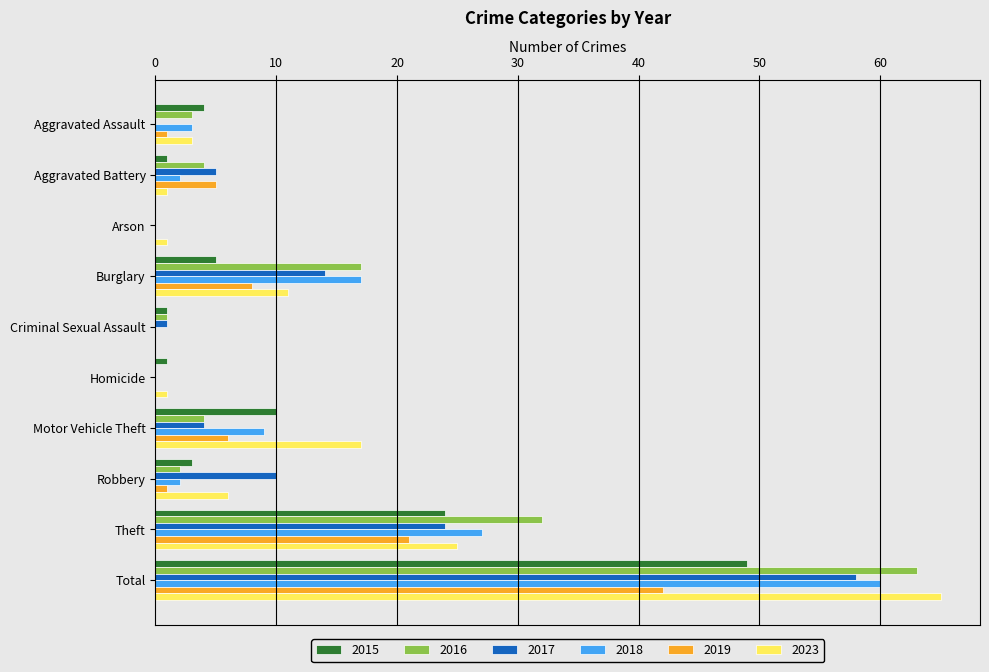

At which label is 2018 closest to 30?

Theft